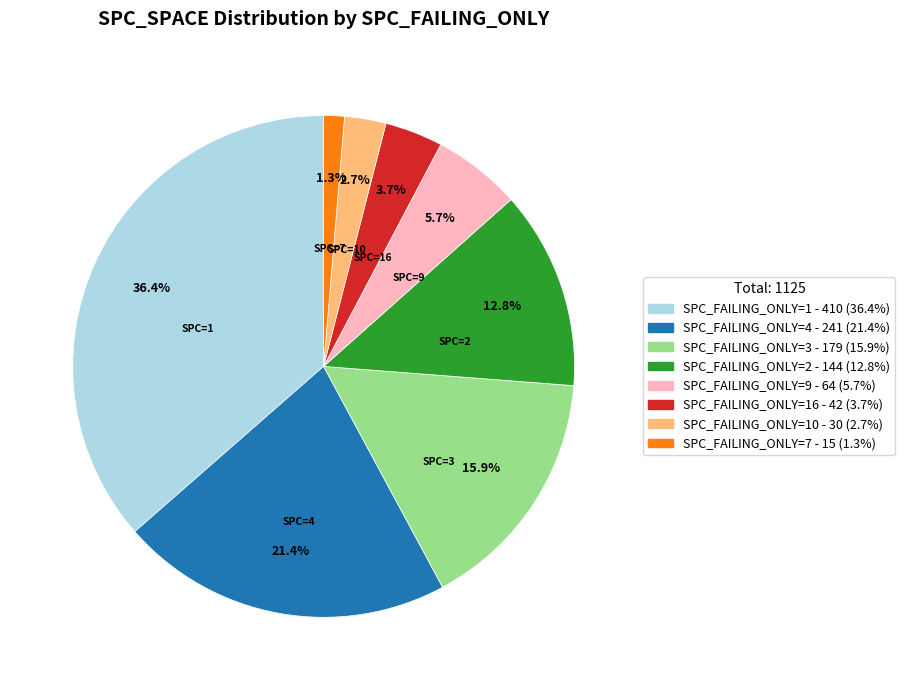

Is there any slice that represents more than half of the pie?

No